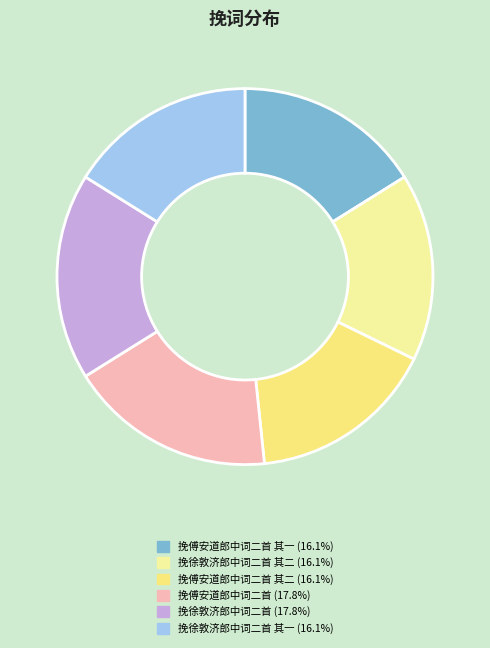

Does any single category account for the majority?

No